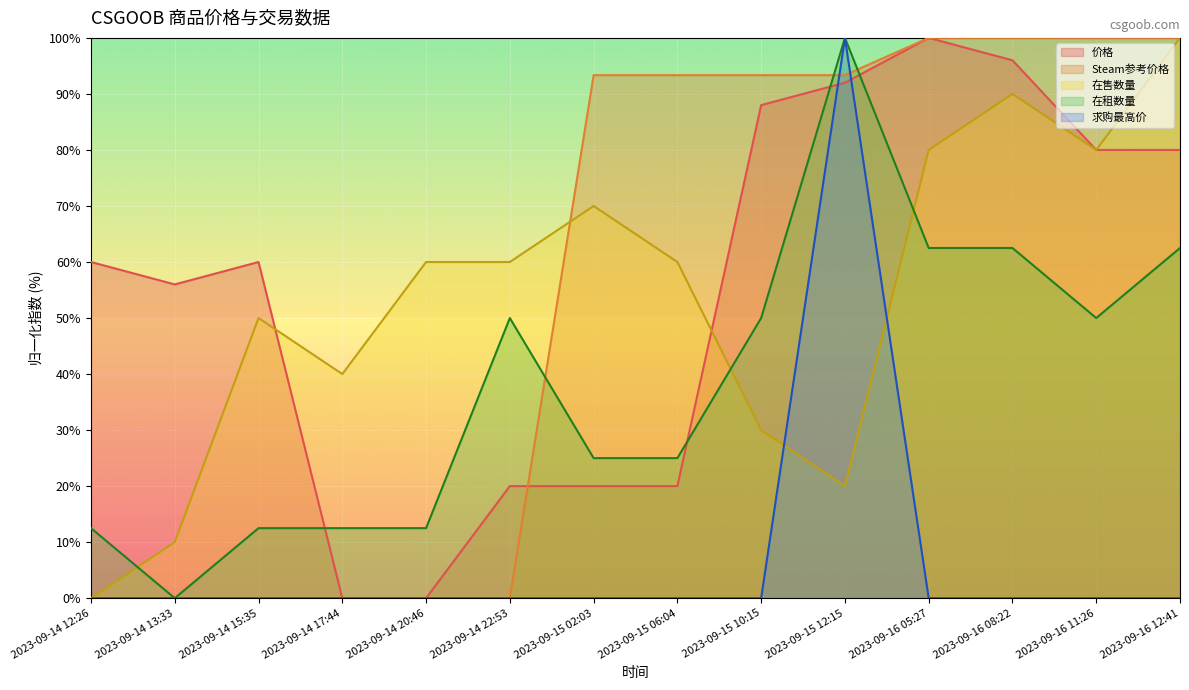

At which category is the sum across all series the highest?

2023-09-15 12:15